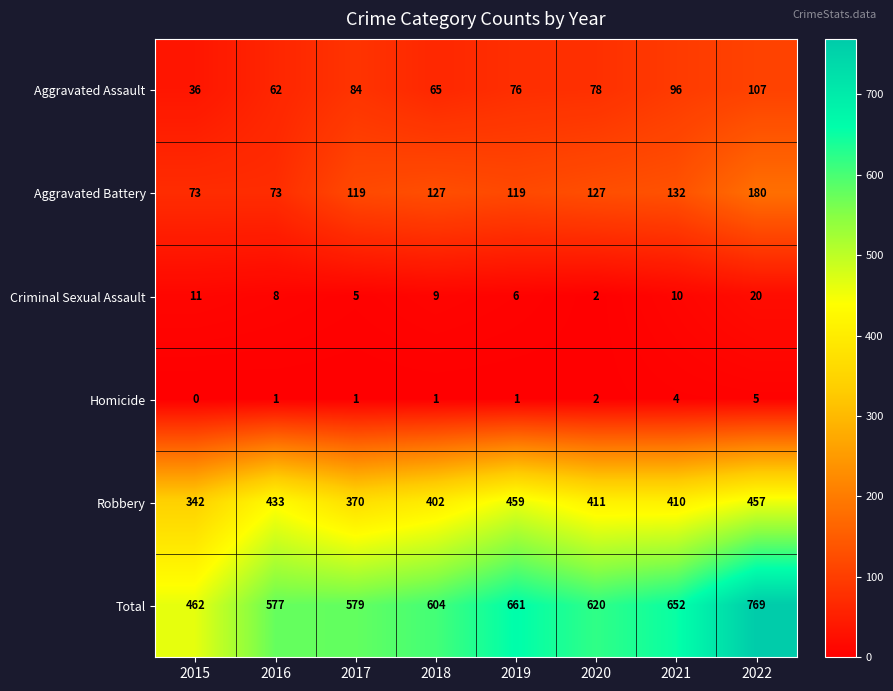

Where is Robbery nearest to the value 400?

2018